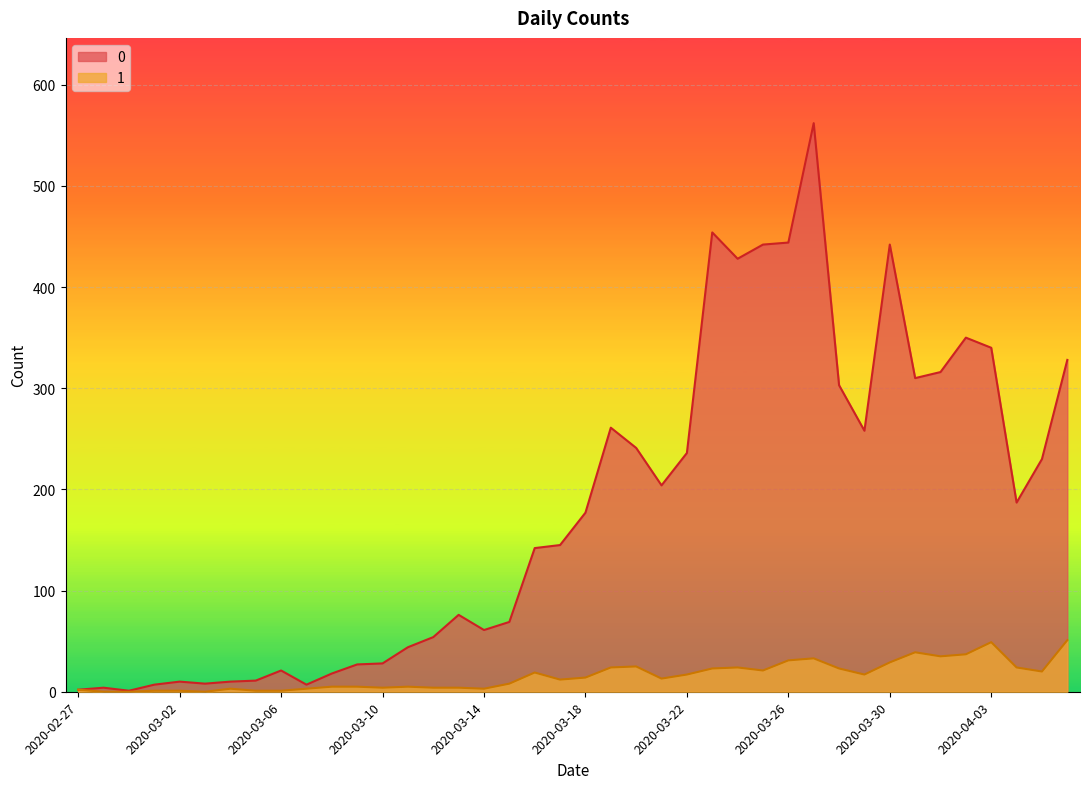

What is the sum of the 1 values at 2020-03-18 and 2020-02-27?

16